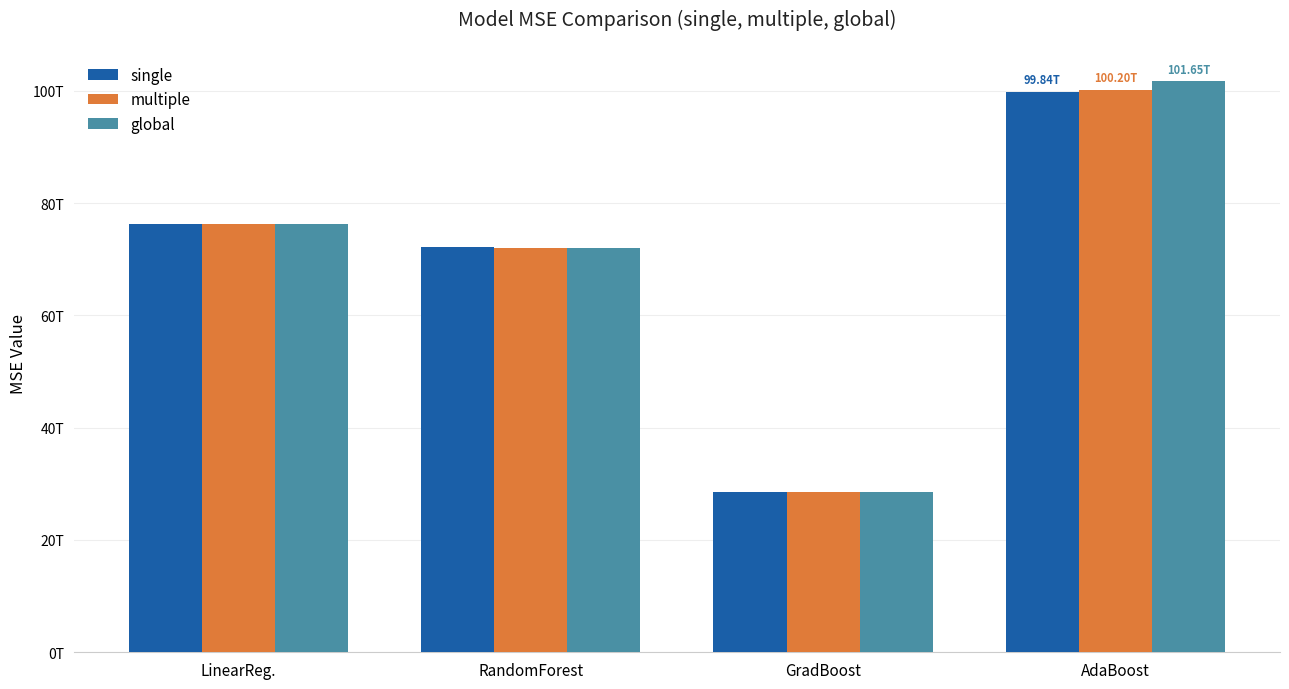

What are all the series names shown in the legend?

single, multiple, global